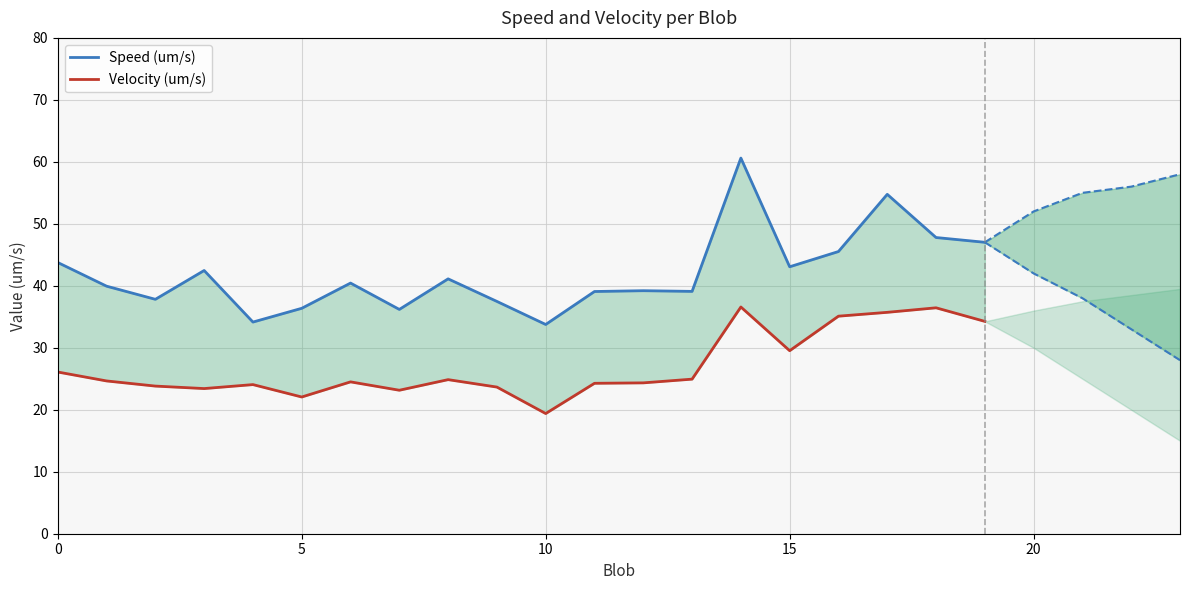

What is the difference between the maximum and minimum values in the Velocity (um/s) series?

17.2